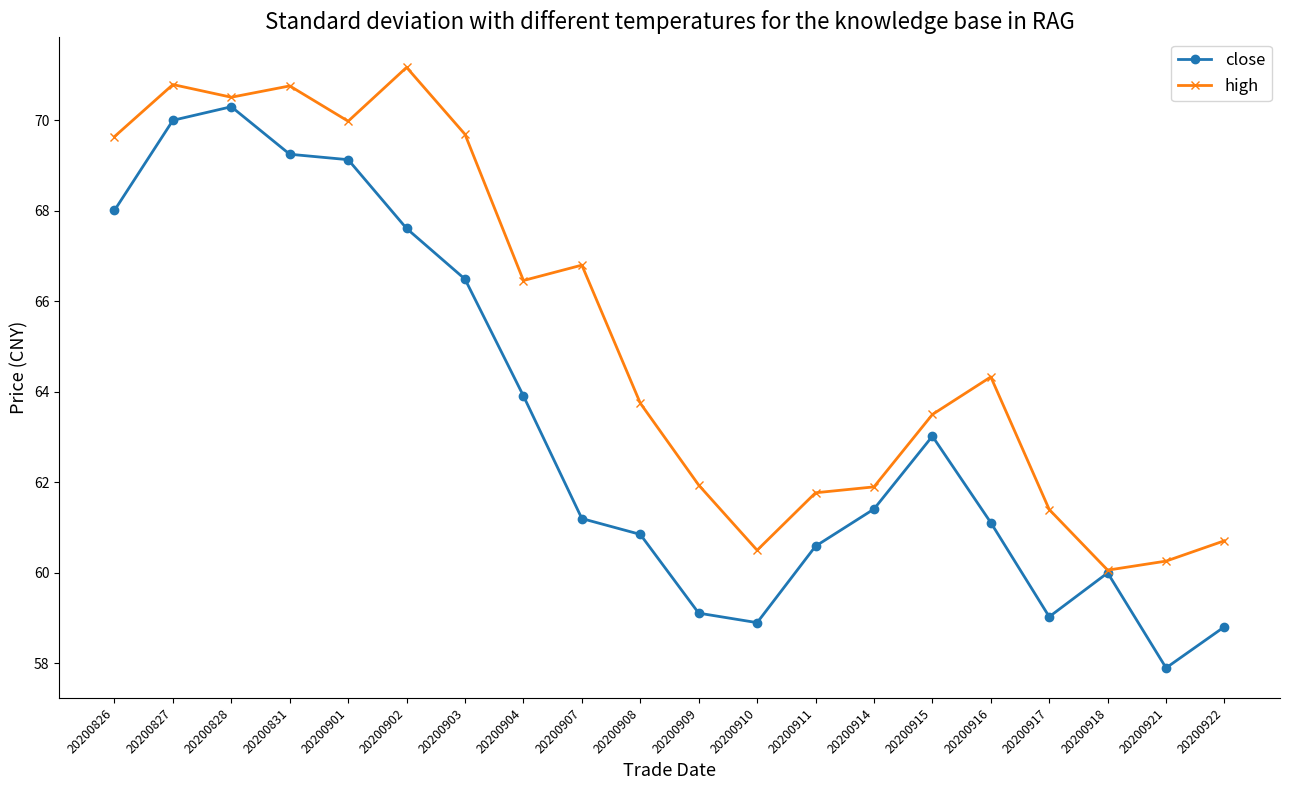

The close series shows 66.5 at 20200903. True or false?

True